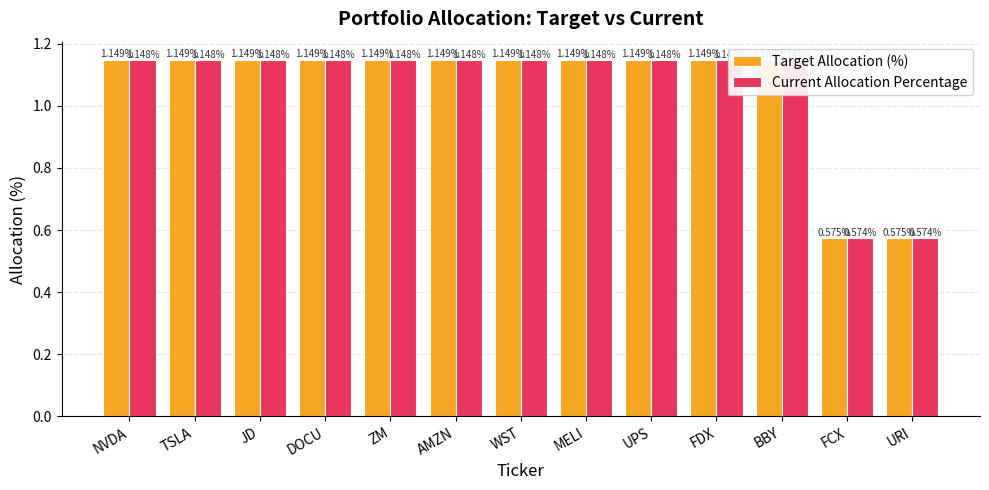

How many data points in Target Allocation (%) are less than 1?

2